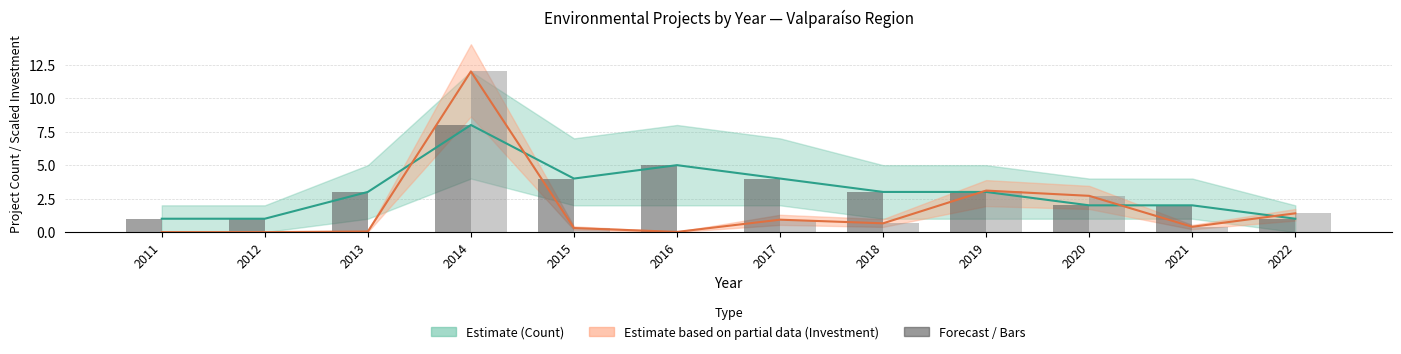

Are the bars grouped side by side (vs. stacked)?

Yes